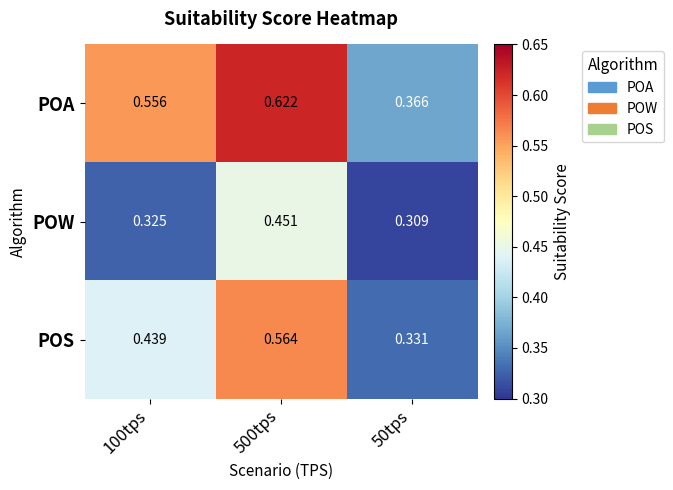

Which series has the largest total across all categories?

POA